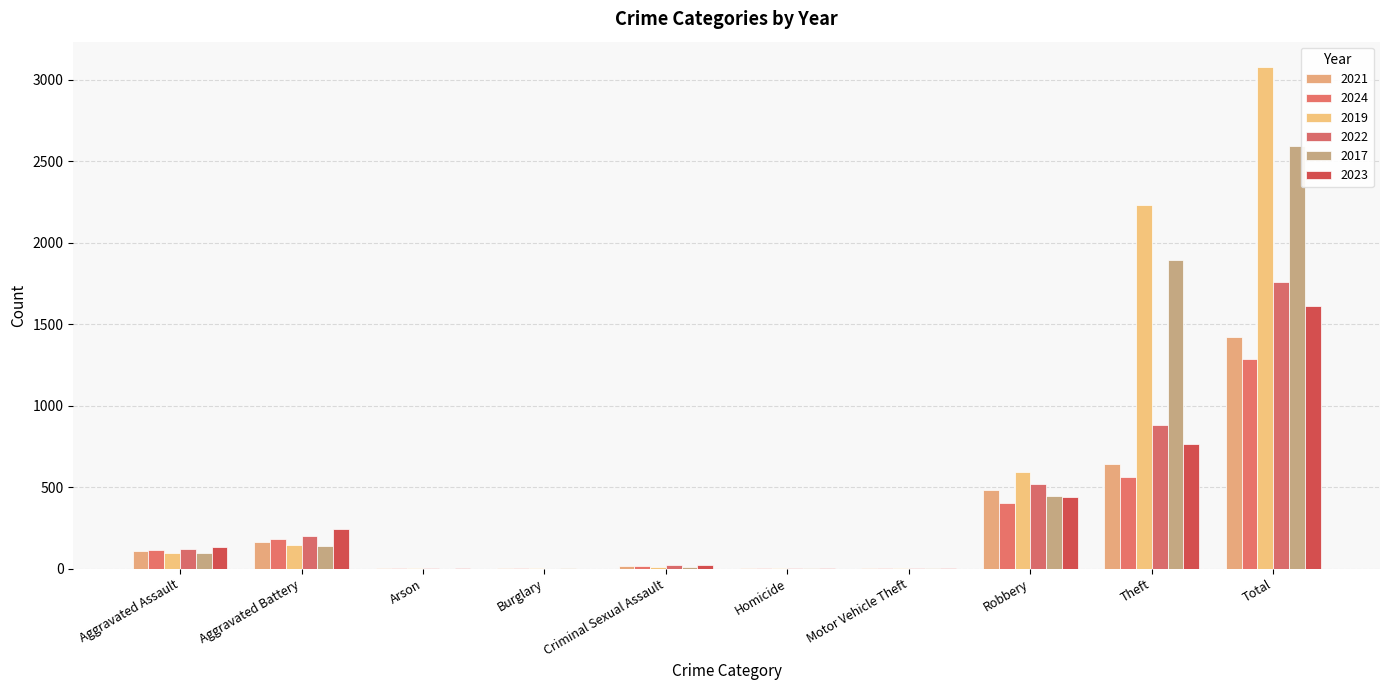

Is it true that 2022 equals 1113 at Burglary?

False